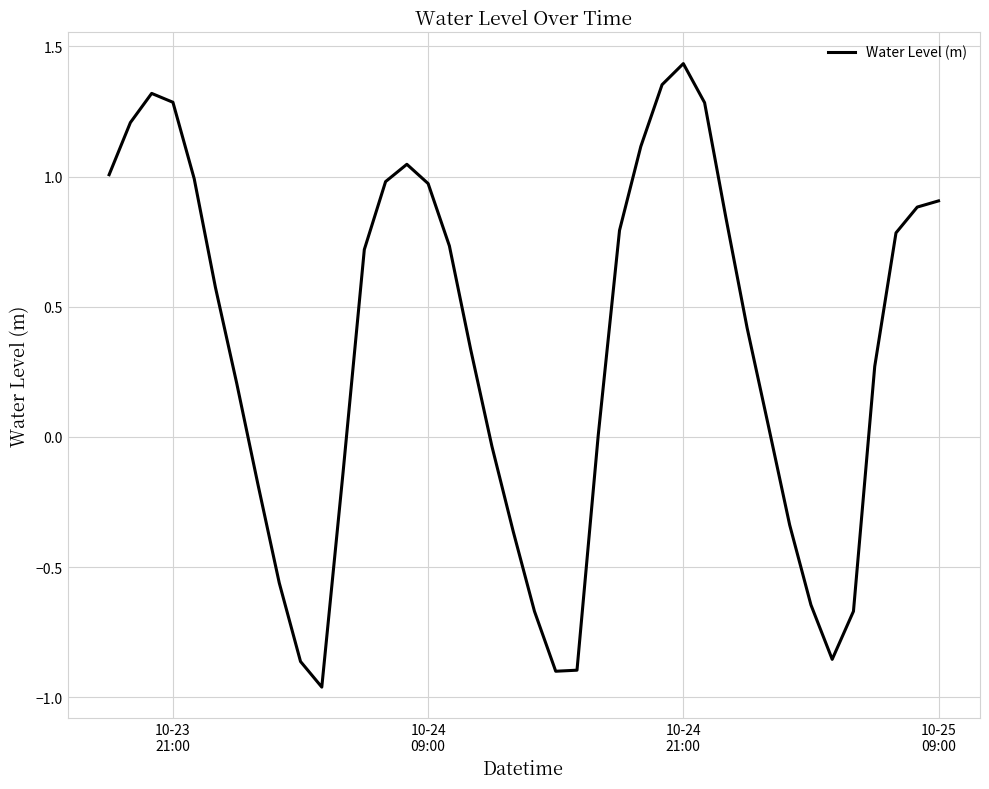

How many lines are shown in the chart?

1